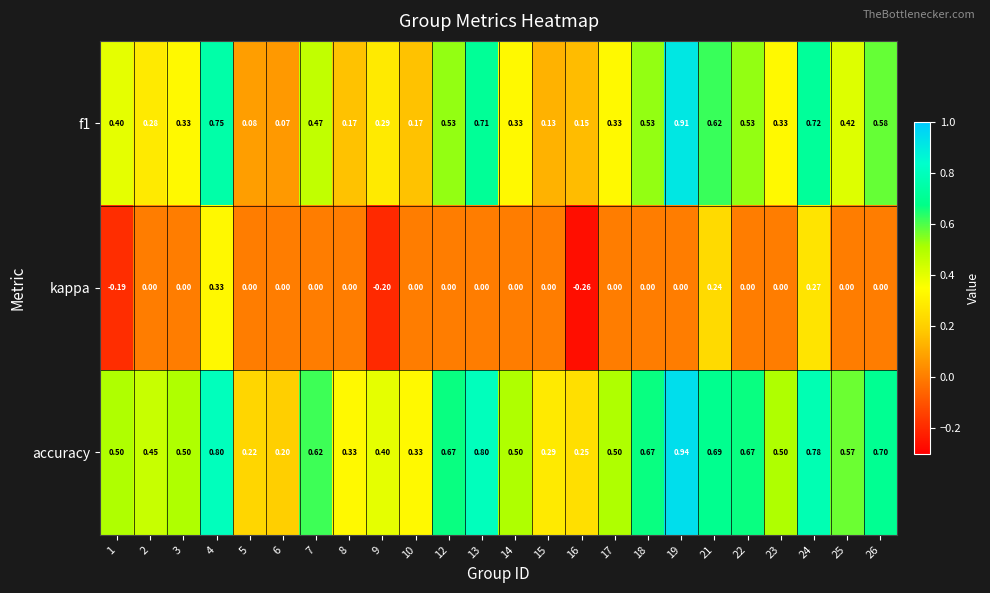

Is the value of accuracy at 17 greater than the value of kappa at 22?

Yes